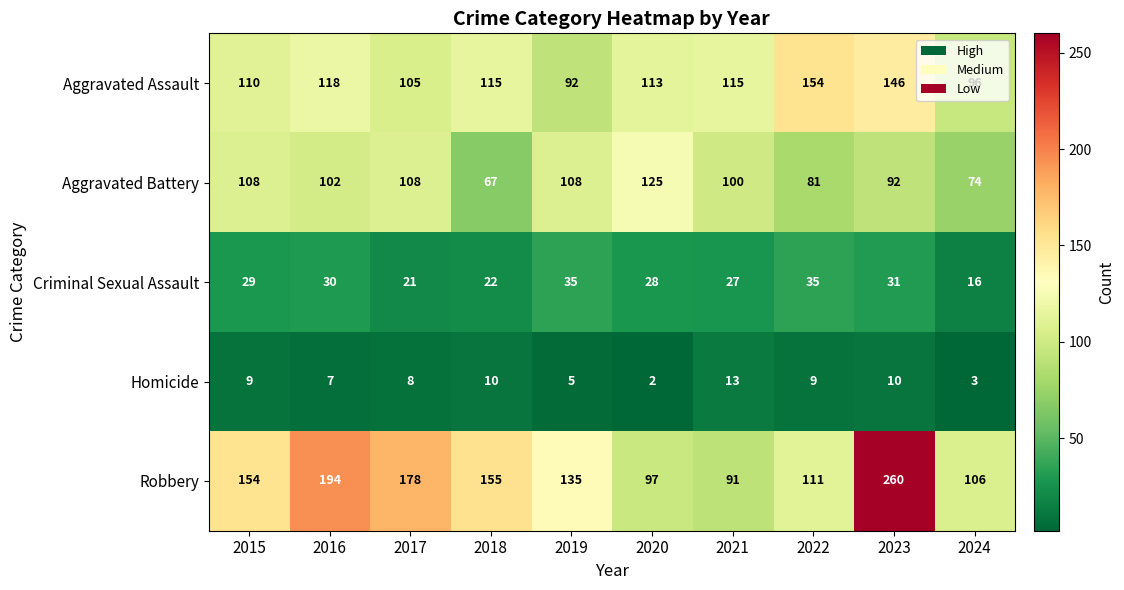

What is the sum of all Criminal Sexual Assault values?

274